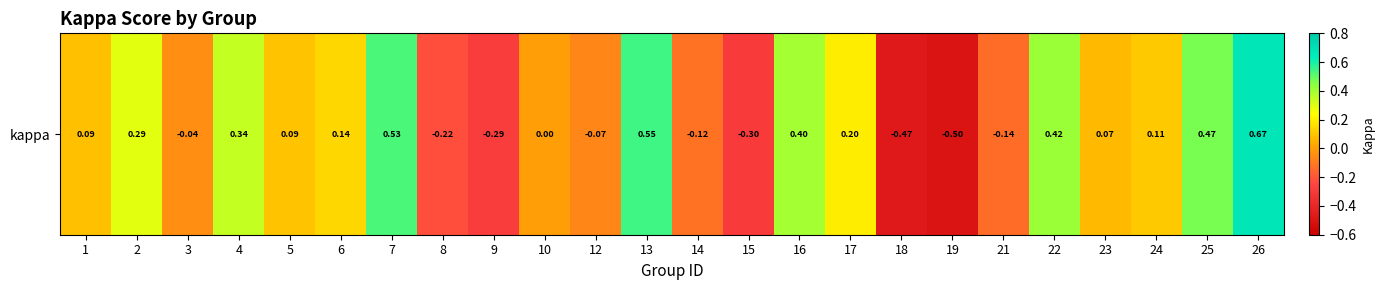

Rank the categories by value from lowest to highest.

19, 18, 15, 9, 8, 21, 14, 12, 3, 10, 23, 1, 5, 24, 6, 17, 2, 4, 16, 22, 25, 7, 13, 26